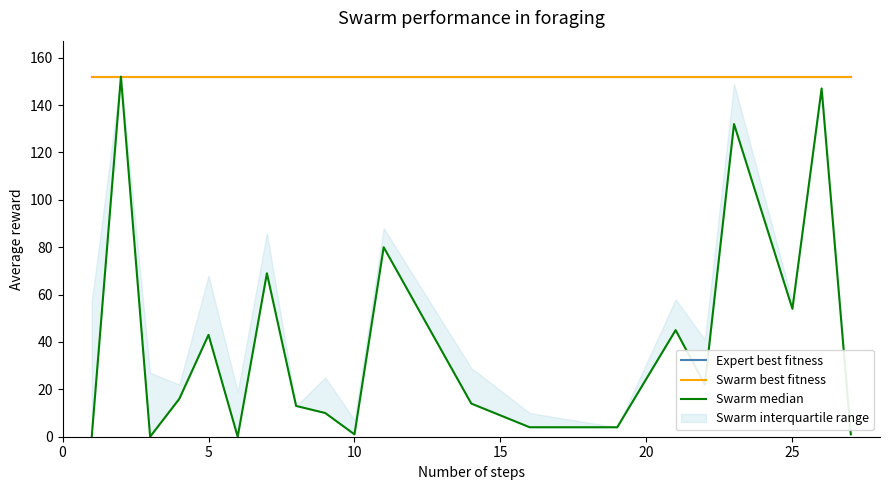

What is the sum of all Swarm best fitness values?

3040